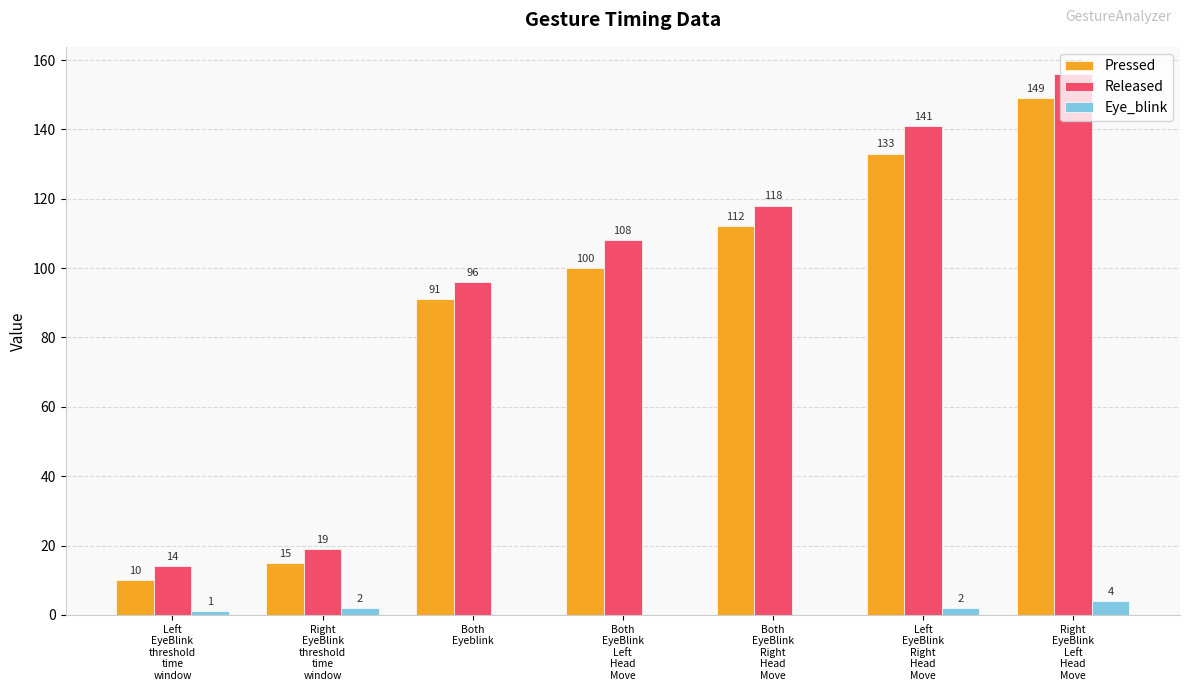

What is the maximum value for Pressed?

149